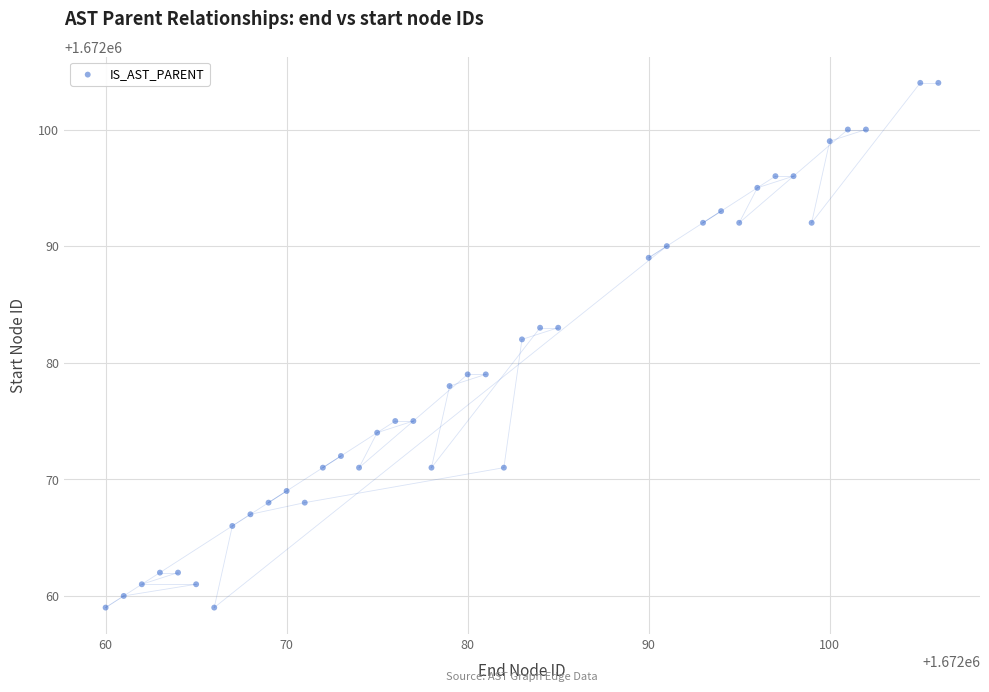

What is the range of Y values (max minus min)?

45